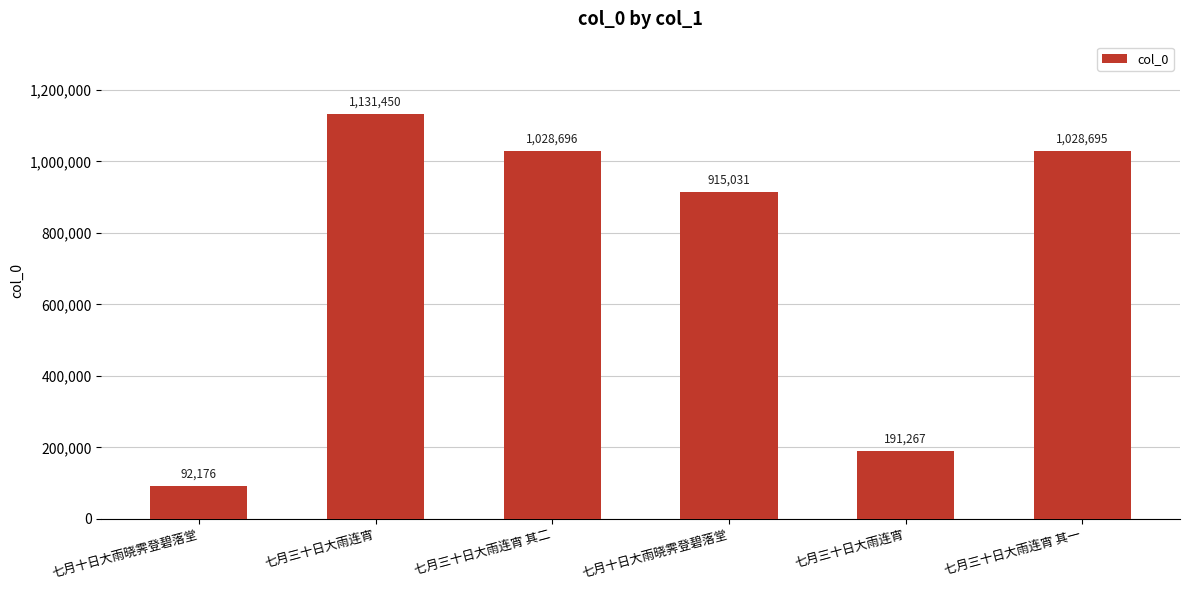

Are the bars horizontal?

No